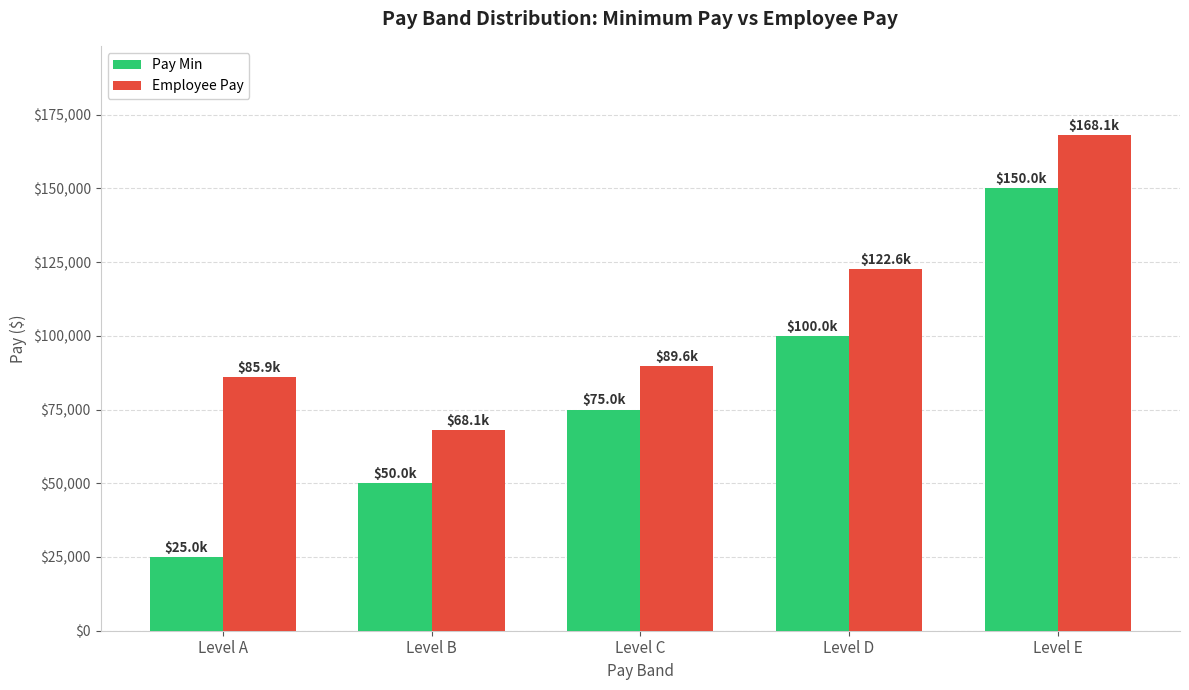

Rank the series by their maximum value, from lowest to highest.

Pay Min, Employee Pay